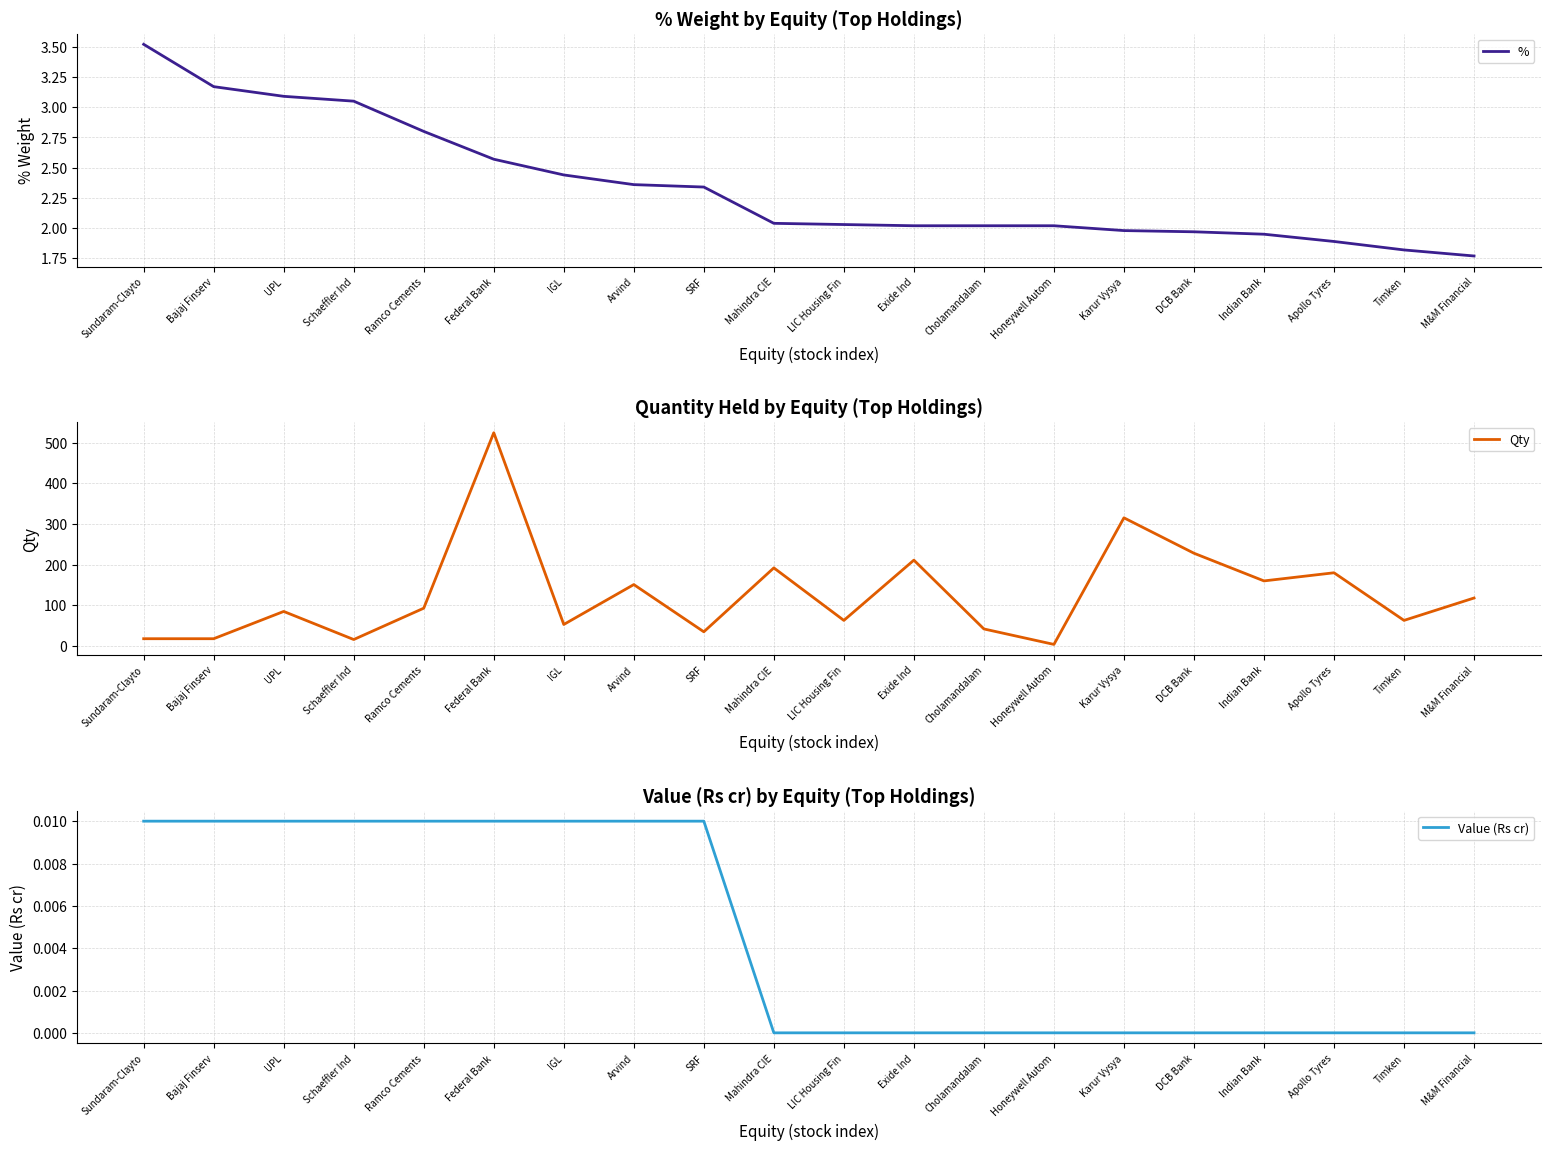

Does the chart have visible grid lines?

Yes